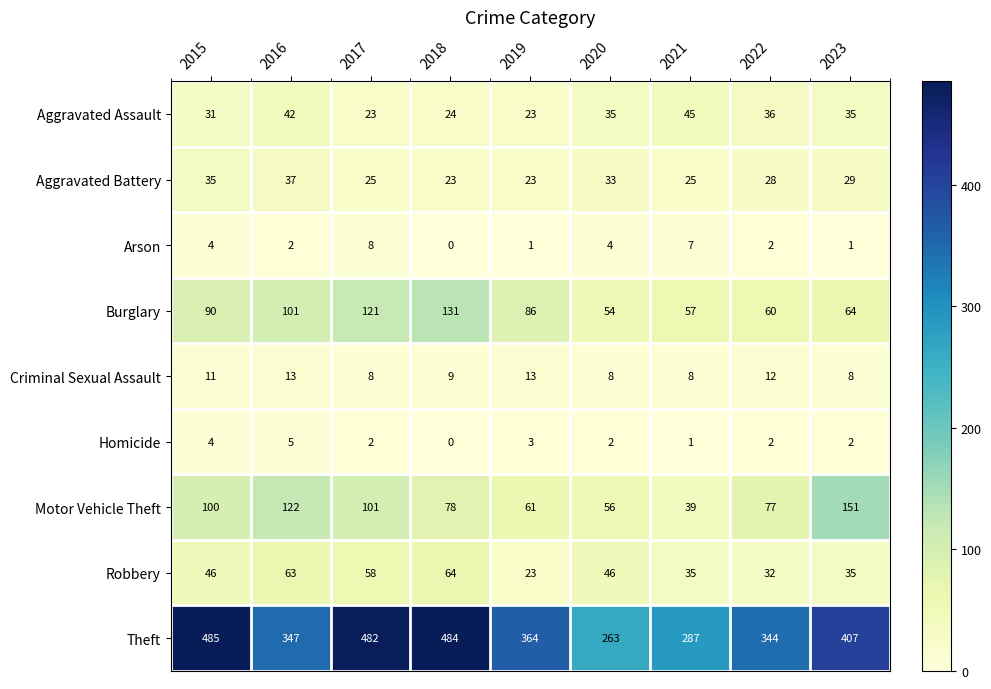

Rank the series by their maximum value, from highest to lowest.

Theft, Motor Vehicle Theft, Burglary, Robbery, Aggravated Assault, Aggravated Battery, Criminal Sexual Assault, Arson, Homicide